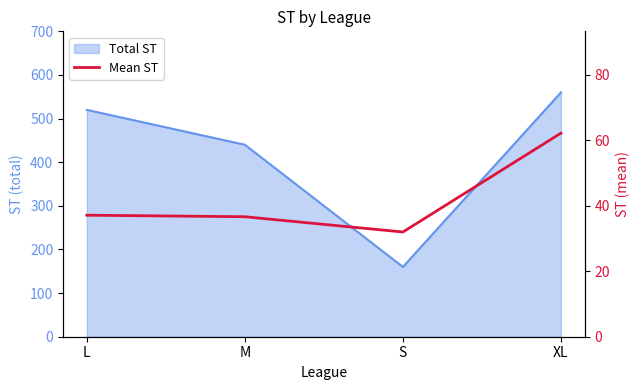

The chart shows a value of 53.2 at M. True or false?

False